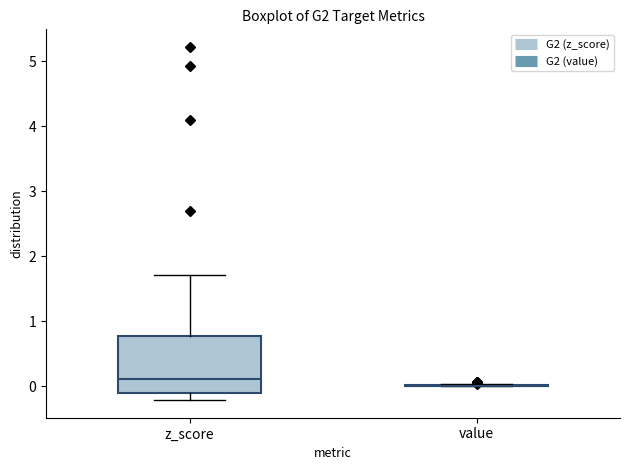

Which box is the tallest, from its lower edge to its upper edge?

z_score